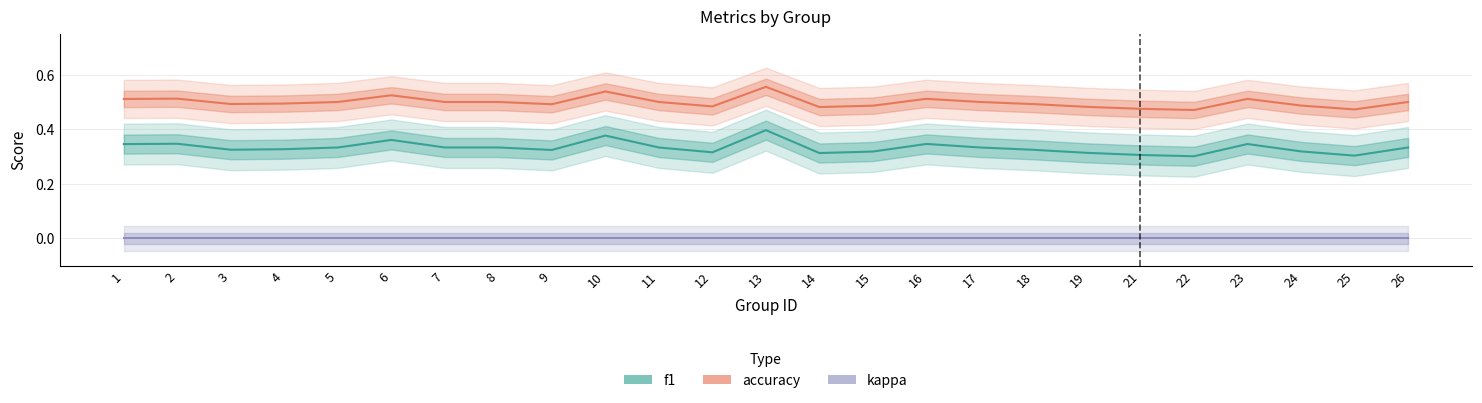

What is the difference between the maximum and minimum values in the accuracy series?

0.1